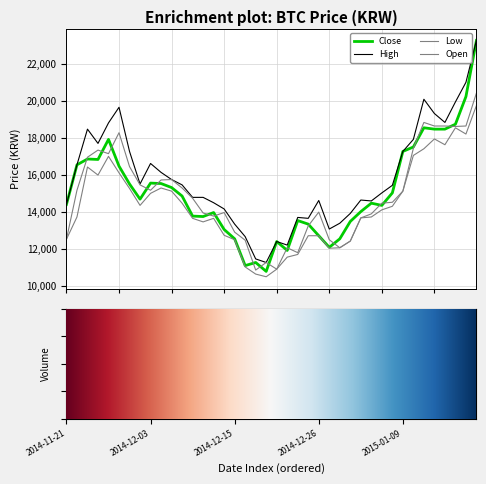

Is it true that Close equals 20227 at 2015-01-19?

True